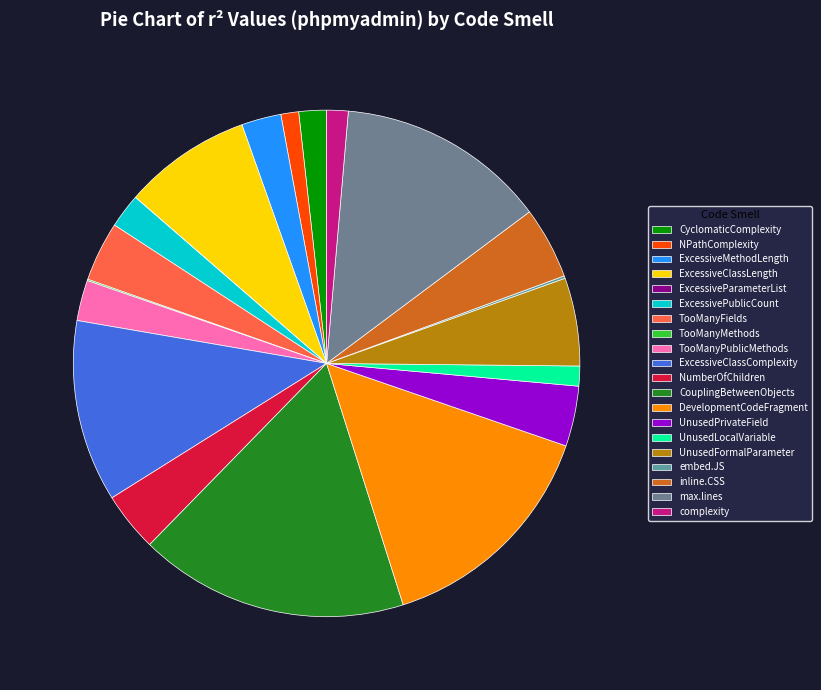

To the nearest percent, what is the difference between the NumberOfChildren and ExcessiveParameterList slice percentages?

4%